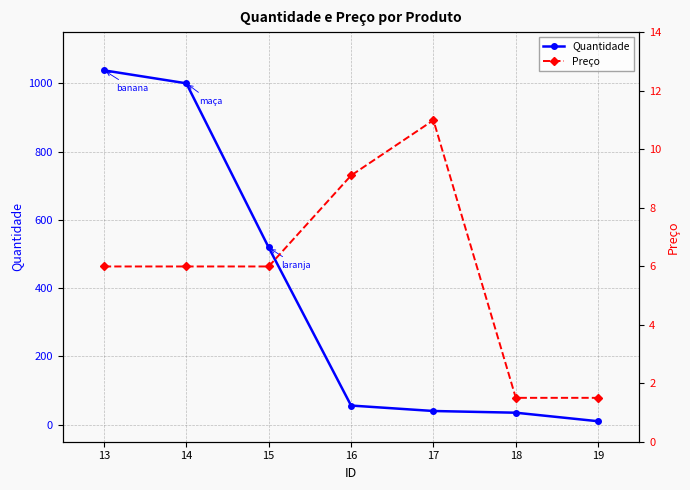

How many categories are shown in the chart?

7